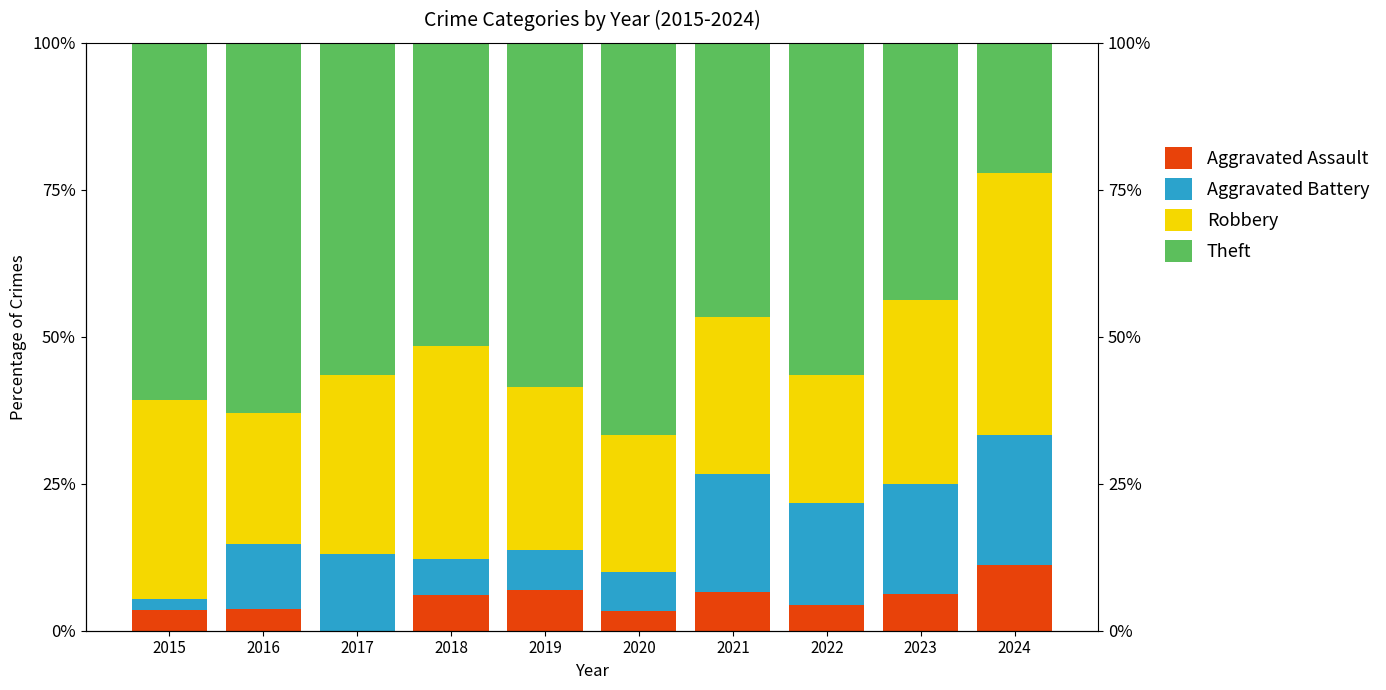

Is the value of Aggravated Assault at 2020 greater than the value of Aggravated Battery at 2017?

No